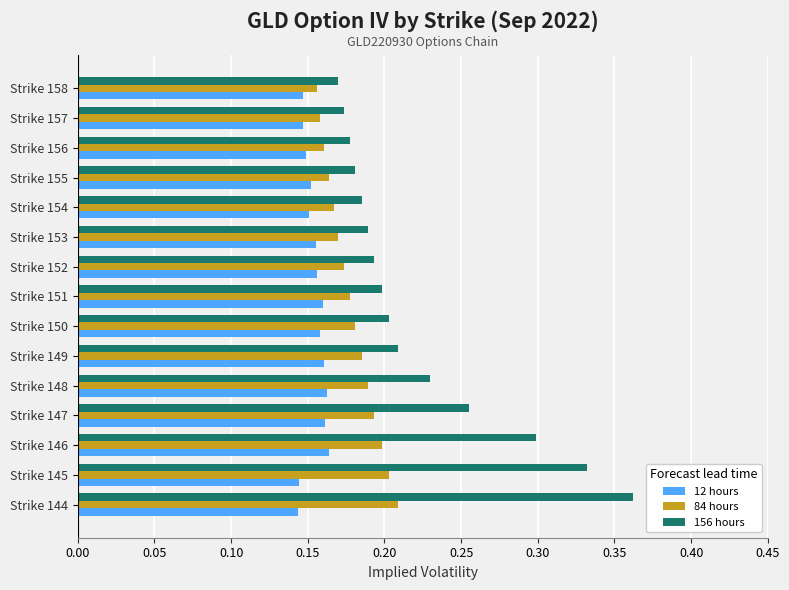

What are all the series names shown in the legend?

12 hours, 84 hours, 156 hours